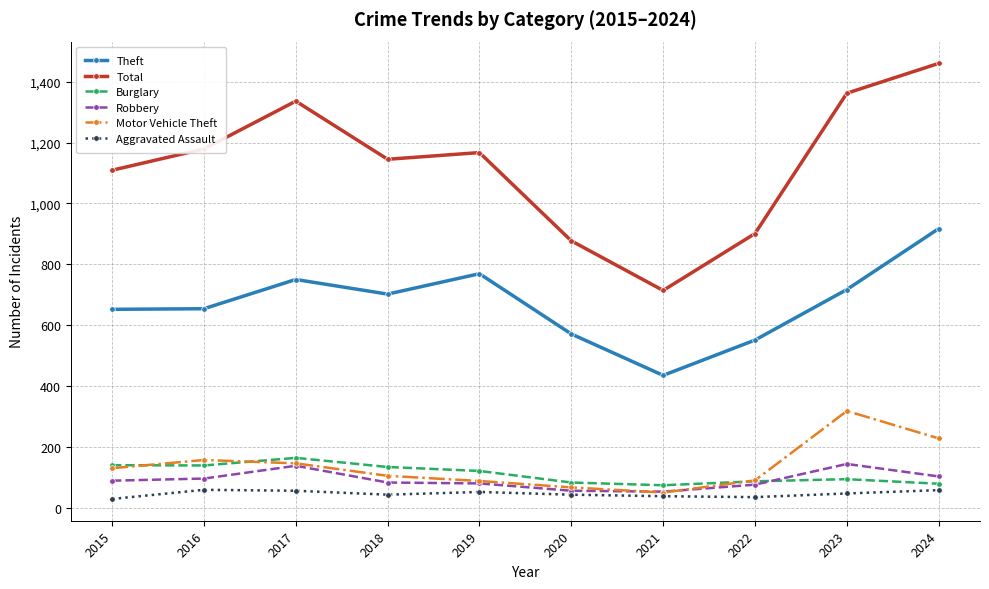

What is the greatest value displayed?

1460